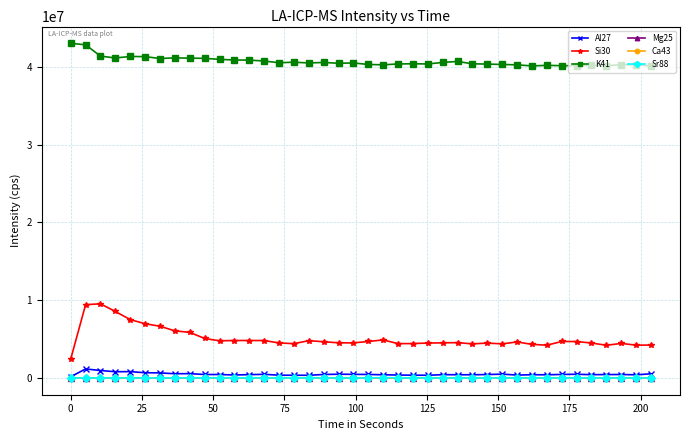

What are all the series names shown in the legend?

Al27, Si30, K41, Mg25, Ca43, Sr88